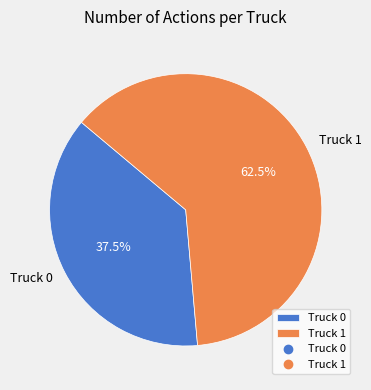

Is the sum of Truck 1 and Truck 0 greater than half?

Yes